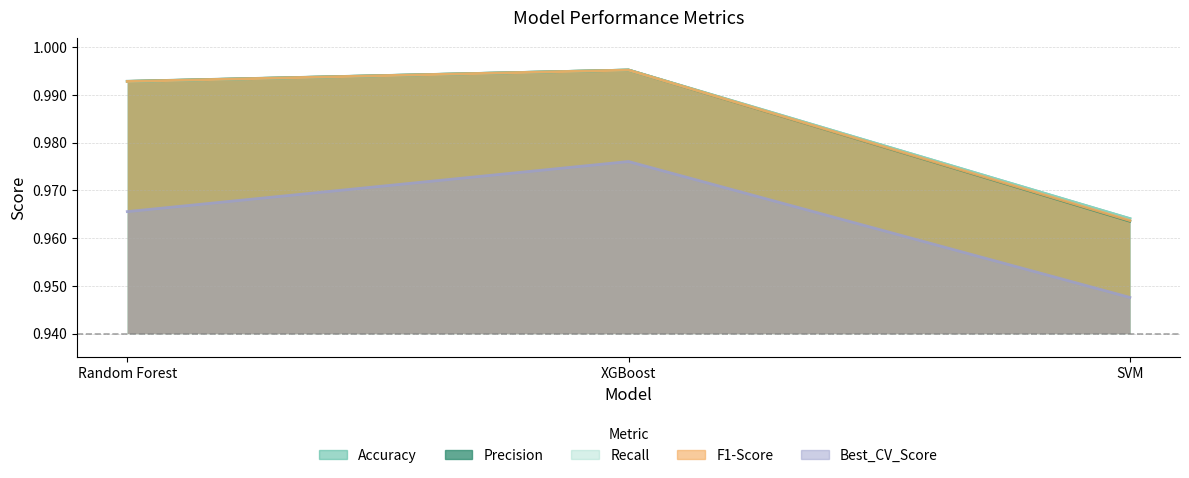

What is the greatest value displayed?

1.0